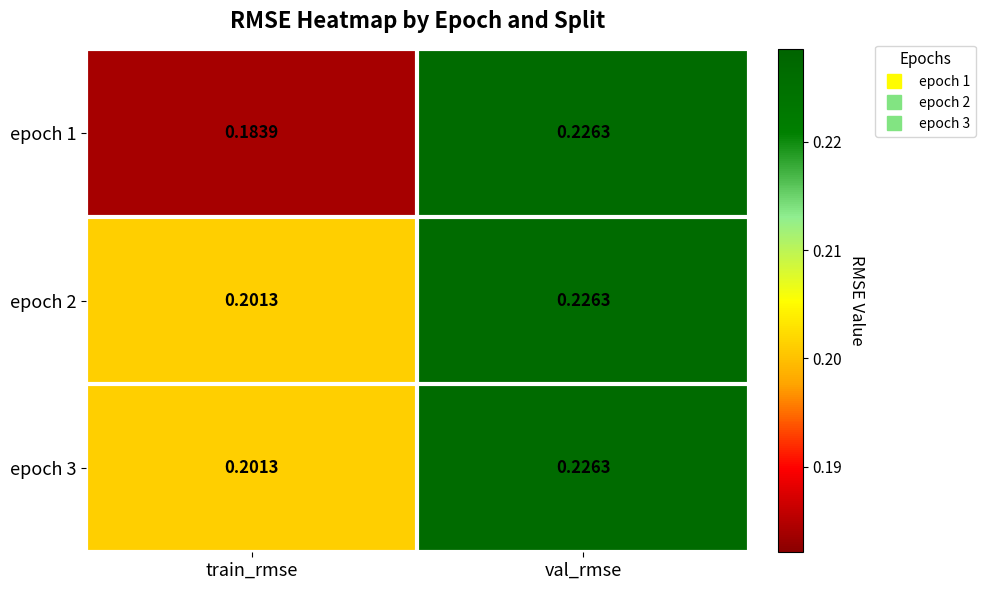

At which category is the sum across all series the highest?

val_rmse